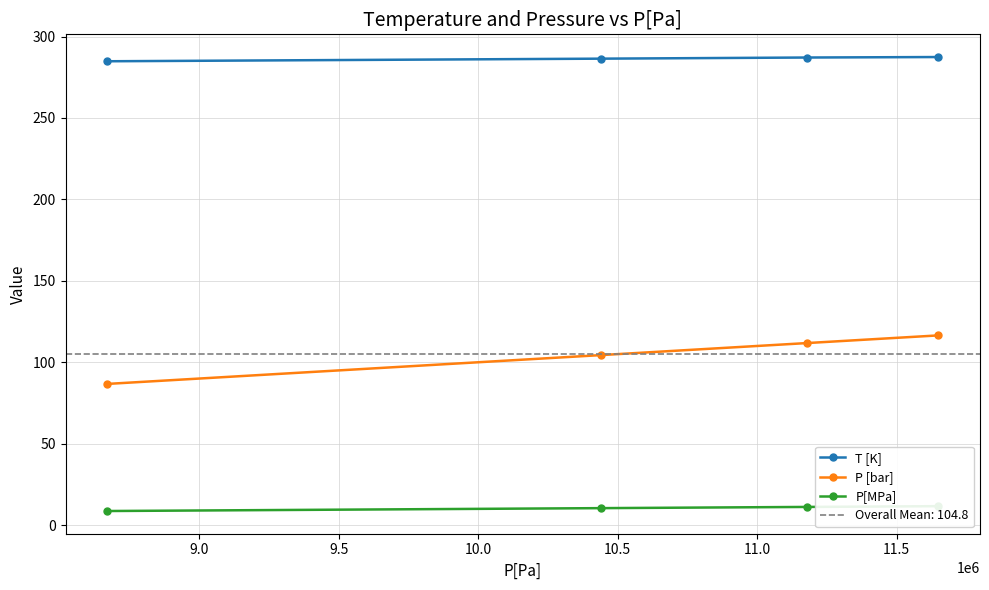

What is the maximum value for P [bar]?

116.5